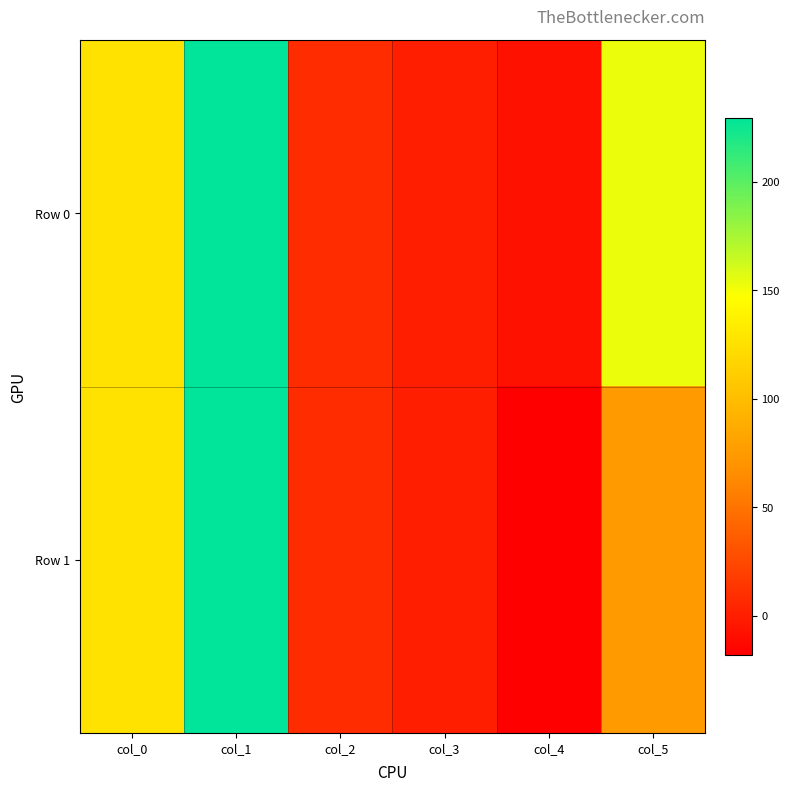

At how many categories does at least one series exceed 156?

1